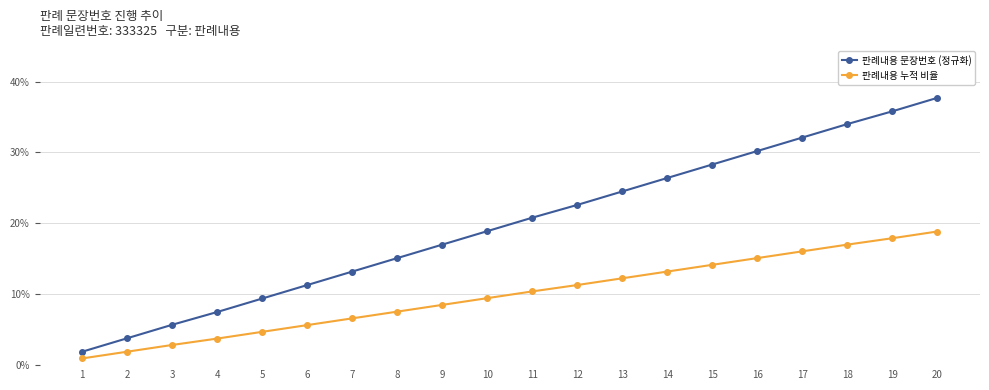

True or false: 판례내용 누적 비율 and 판례내용 문장번호 (정규화) cross at least once.

False